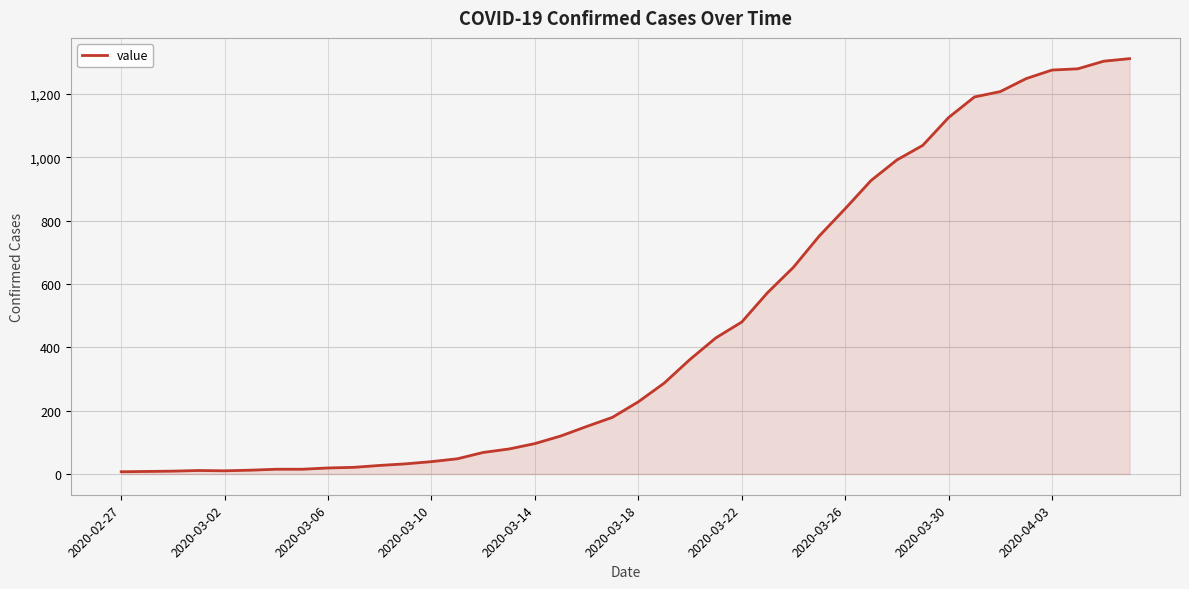

What is the greatest value displayed?

1312